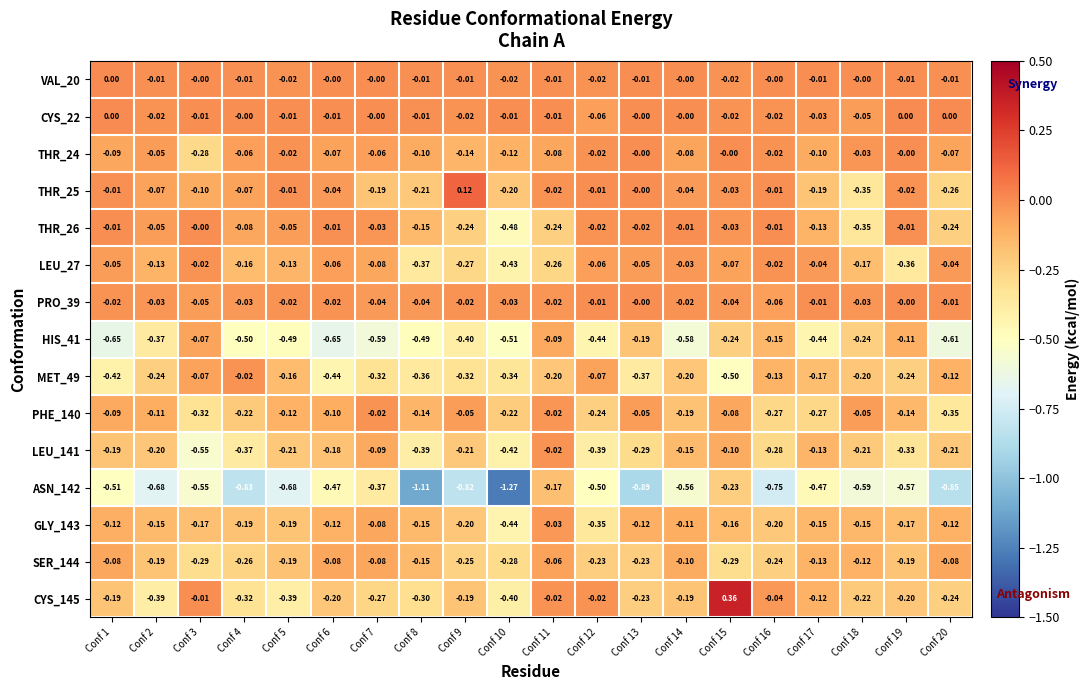

What is the total value across all series at Conf 11?

-1.2